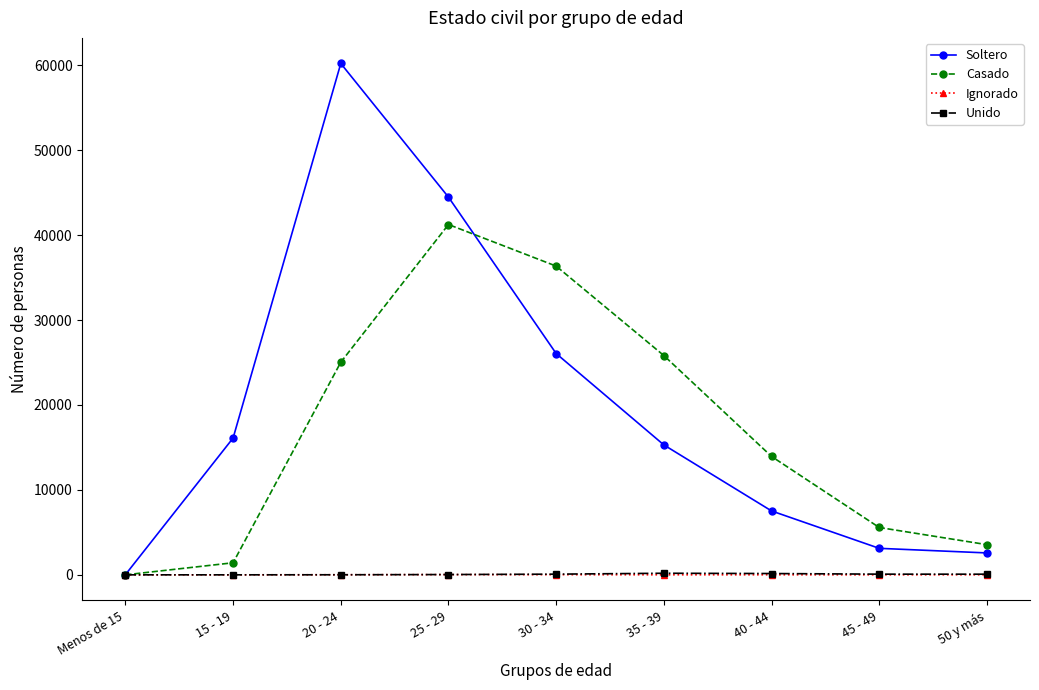

Where is Soltero nearest to the value 30117?

30 - 34